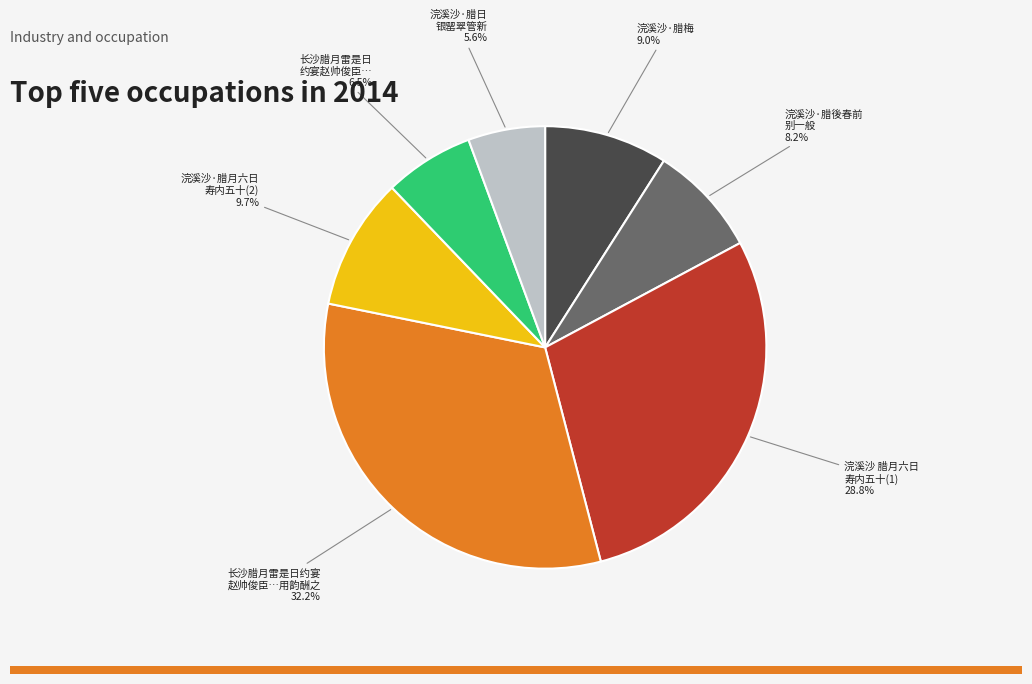

How many segments does this pie chart have?

7